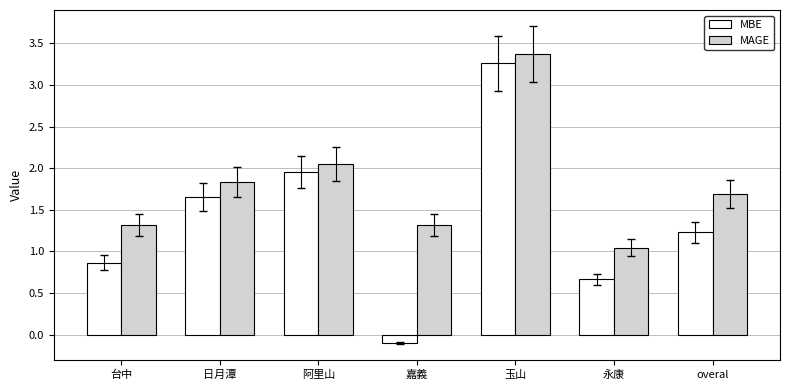

What position from the left is overal?

7